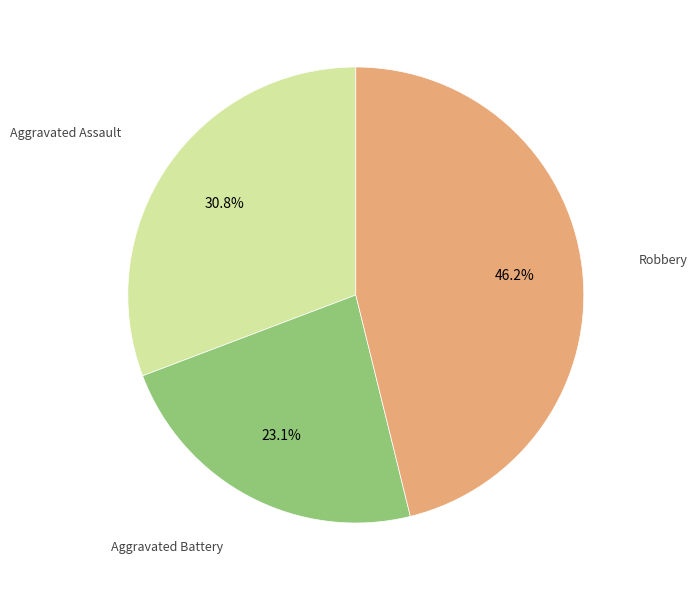

Does any single category account for the majority?

No